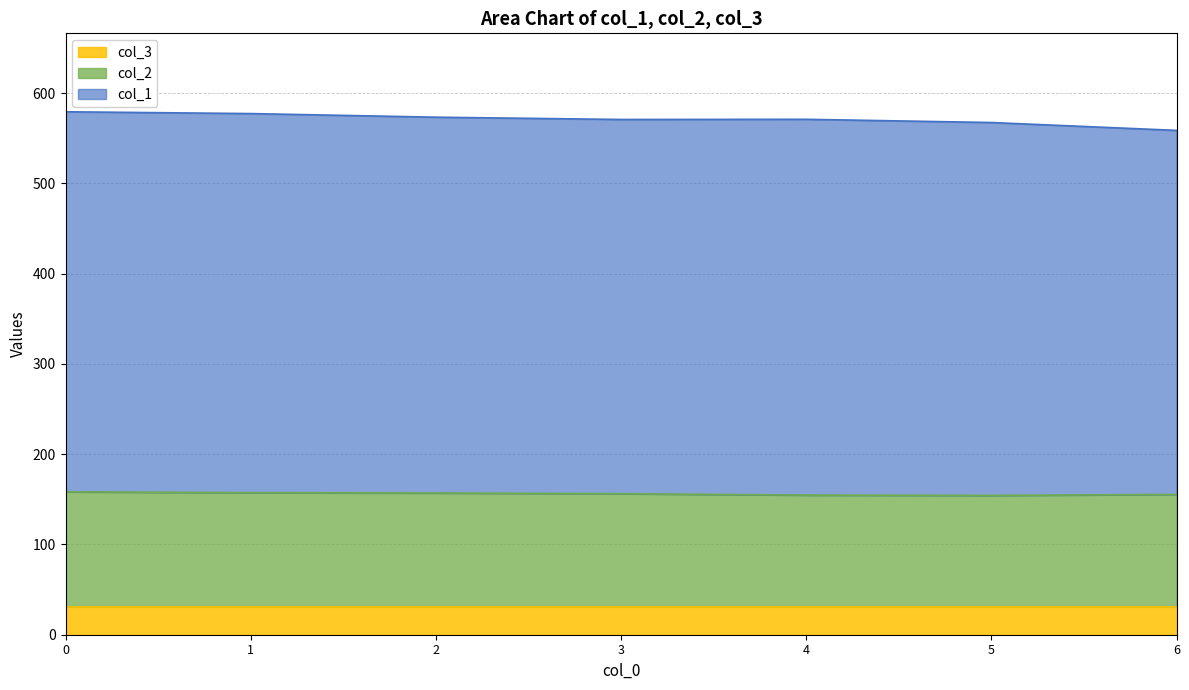

True or false: col_2 and col_1 intersect in this chart.

False